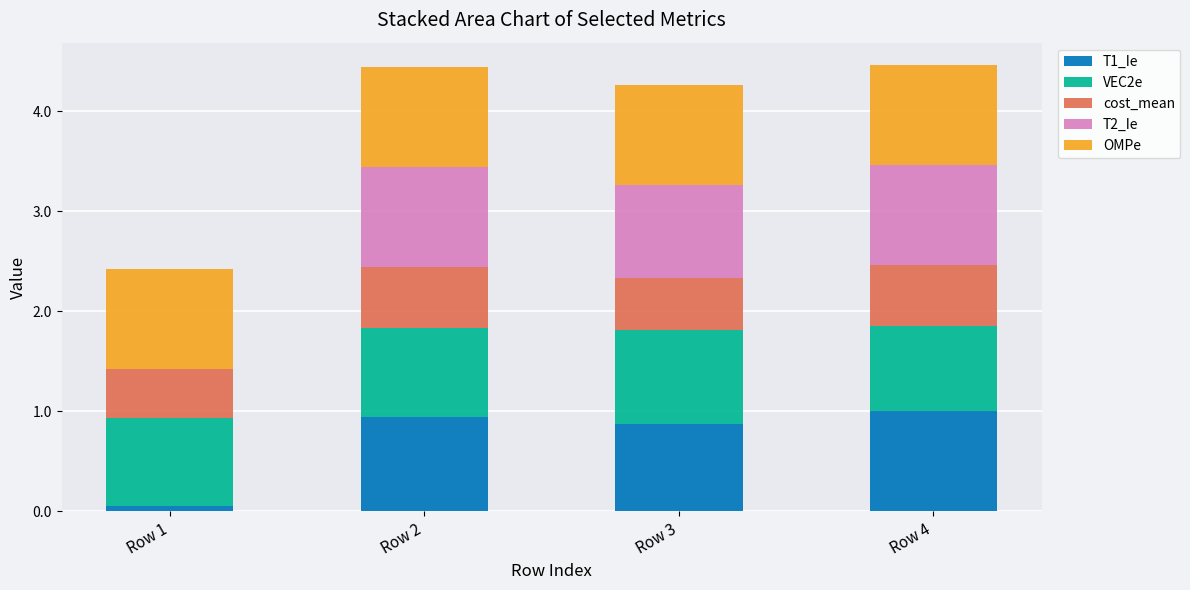

What is the highest value of the T1_Ie series?

1.0